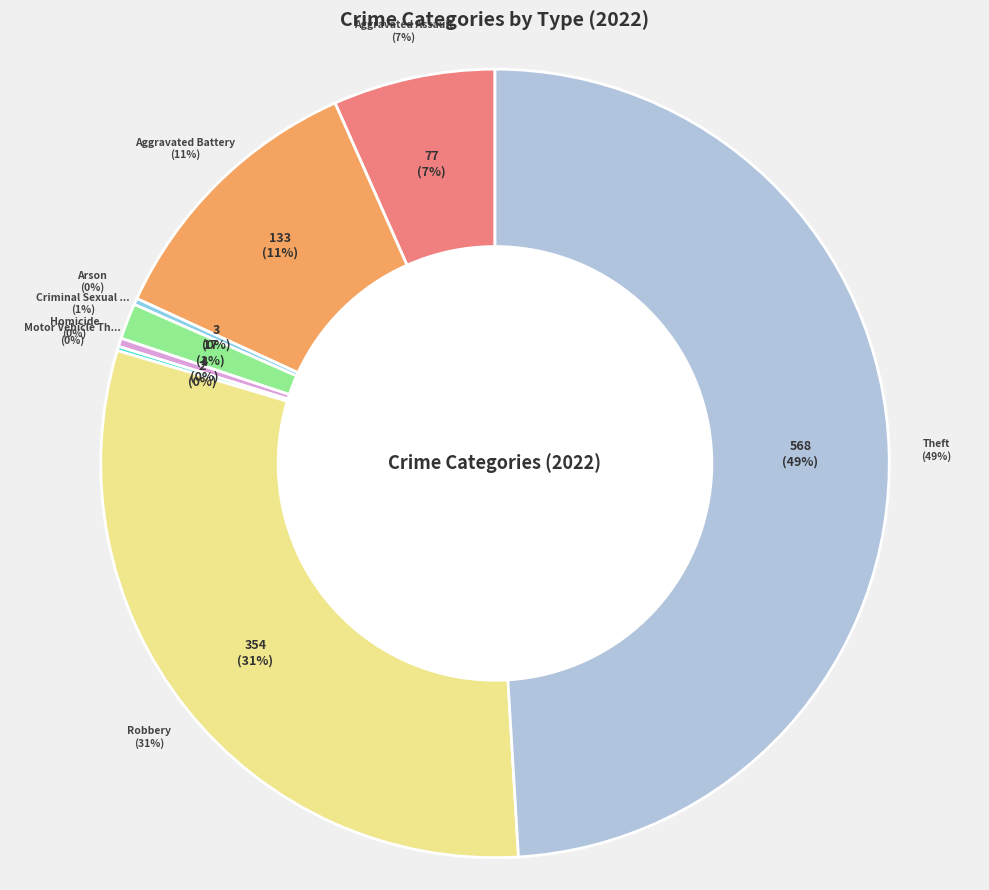

True or false: Aggravated Assault accounts for 1% of the total.

False